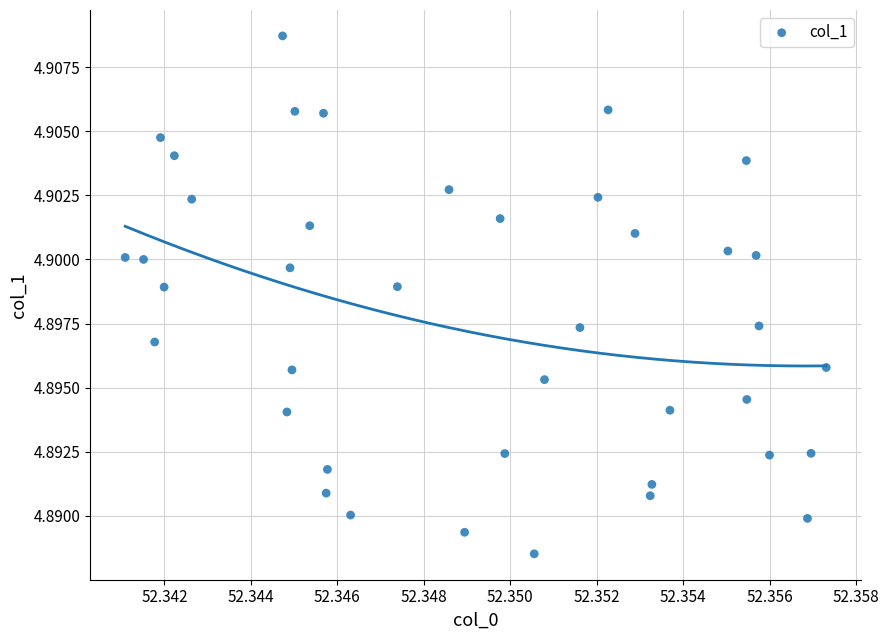

How many points are shown in the scatter plot?

40